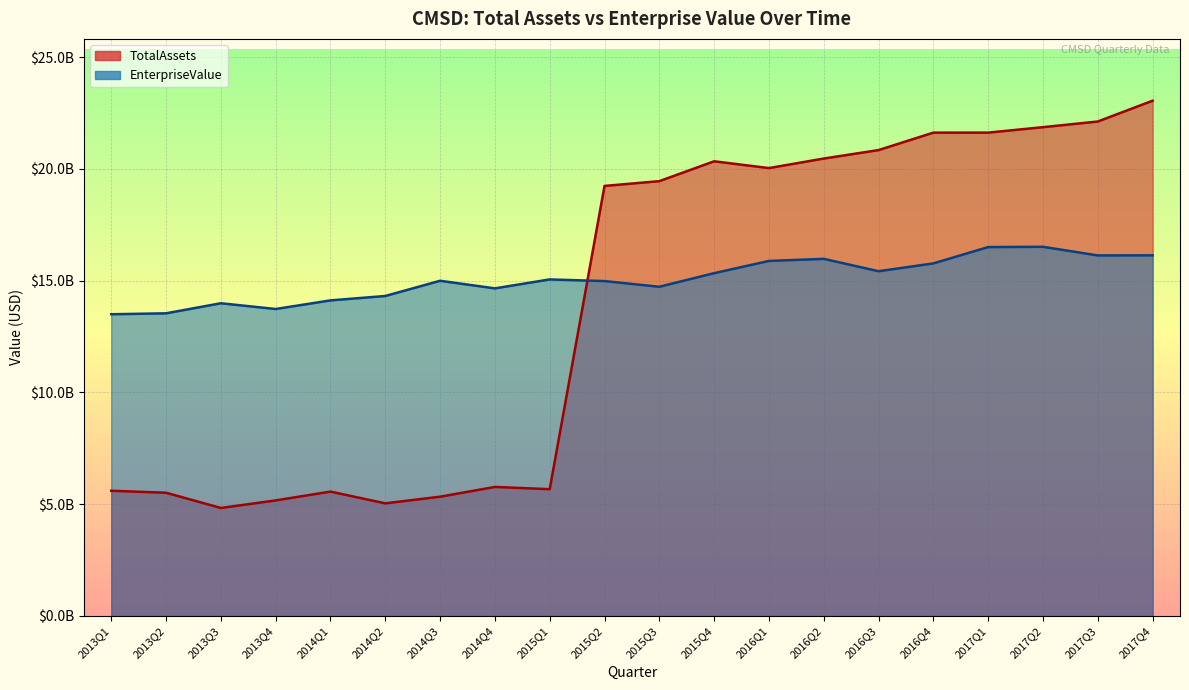

Rank the series by their maximum value, from highest to lowest.

TotalAssets, EnterpriseValue